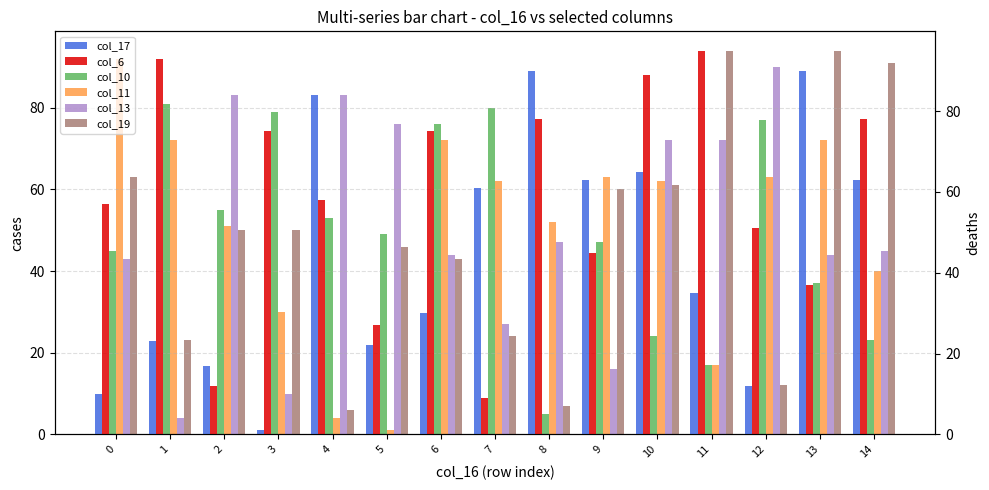

Is the value of col_13 at 0 greater than the value of col_19 at 7?

Yes